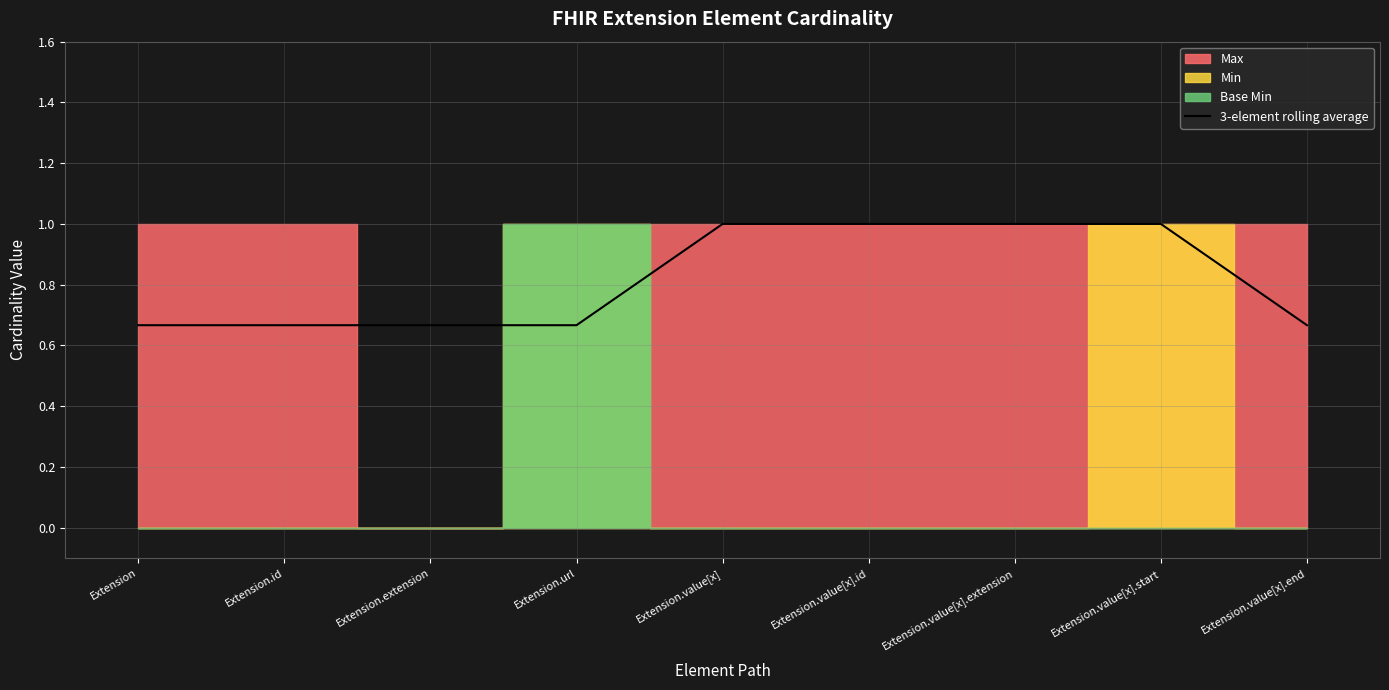

What is the sum of the values at Extension.value[x].start and Extension.value[x].id?

2.0